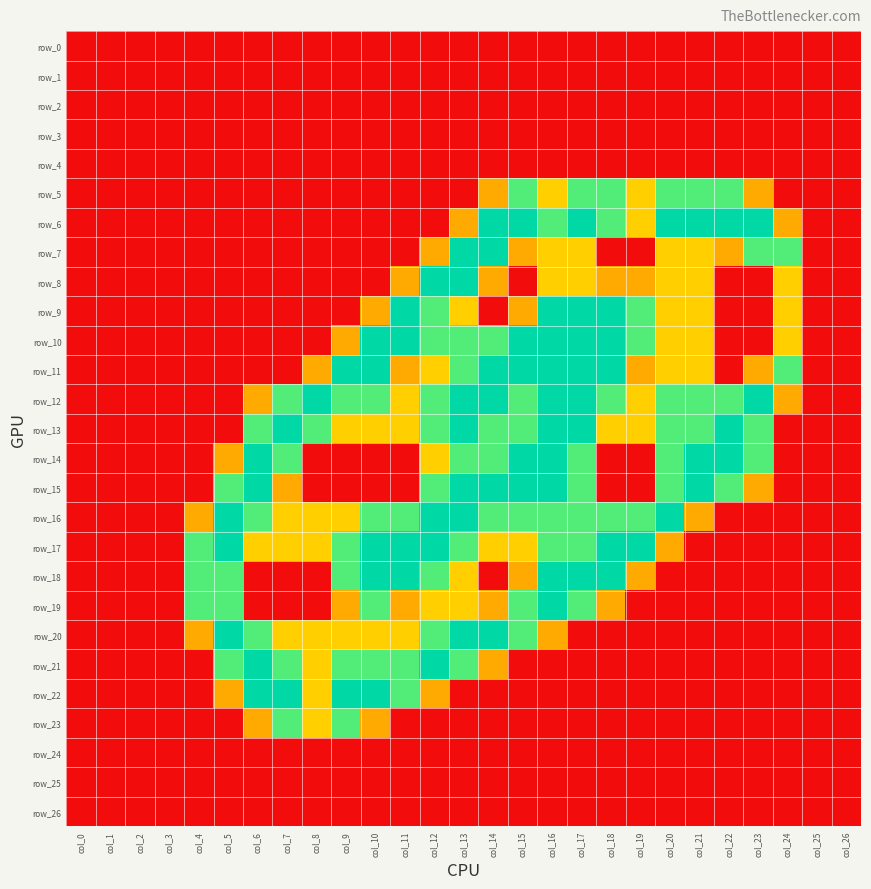

Between col_3 and col_6, which series saw the biggest shift?

row_14